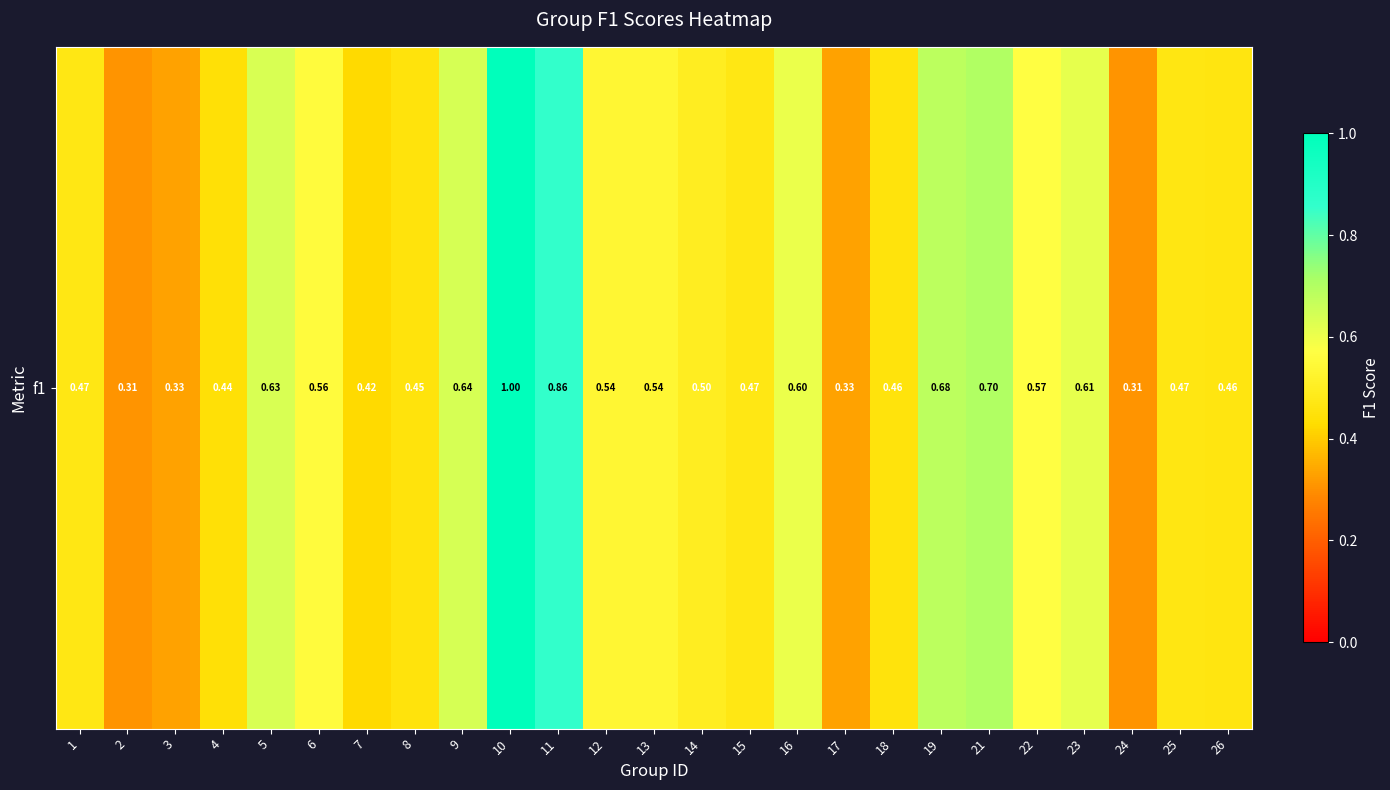

How many values are between 0 and 1?

25